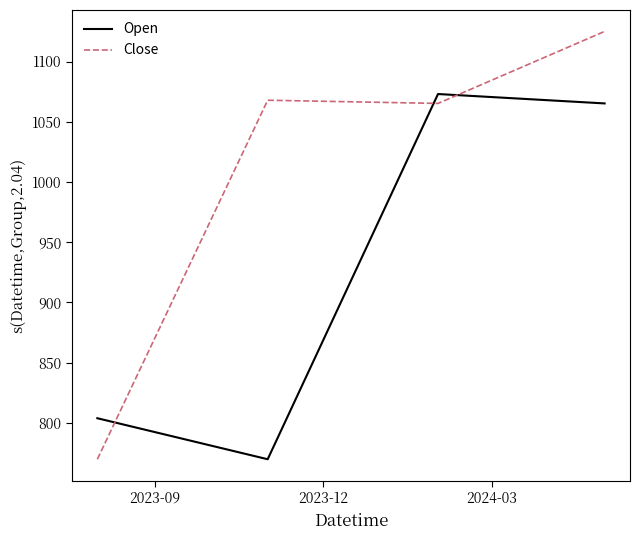

What is the highest value of the Close series?

1125.0